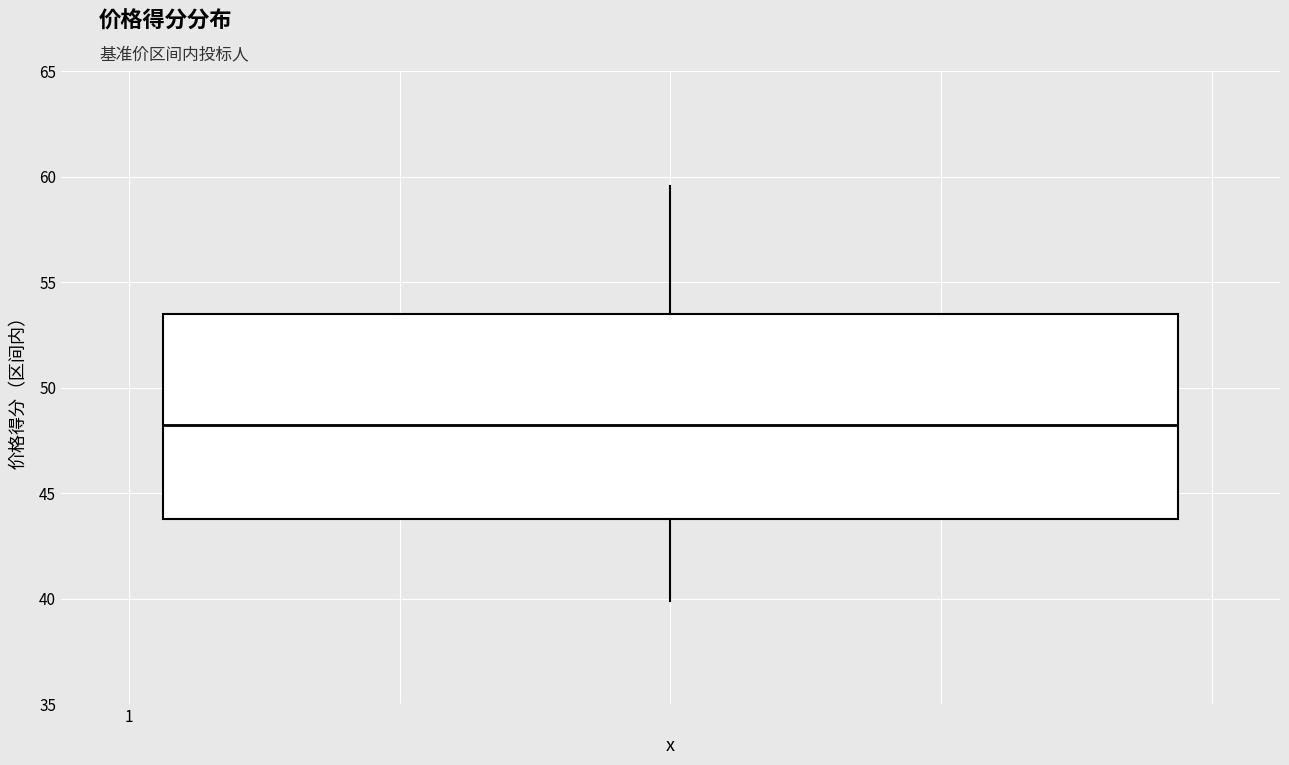

Where does the lower whisker of the box end on the y-axis? The values are not printed on the chart, so give them approximately, as read against the axis.

40.0